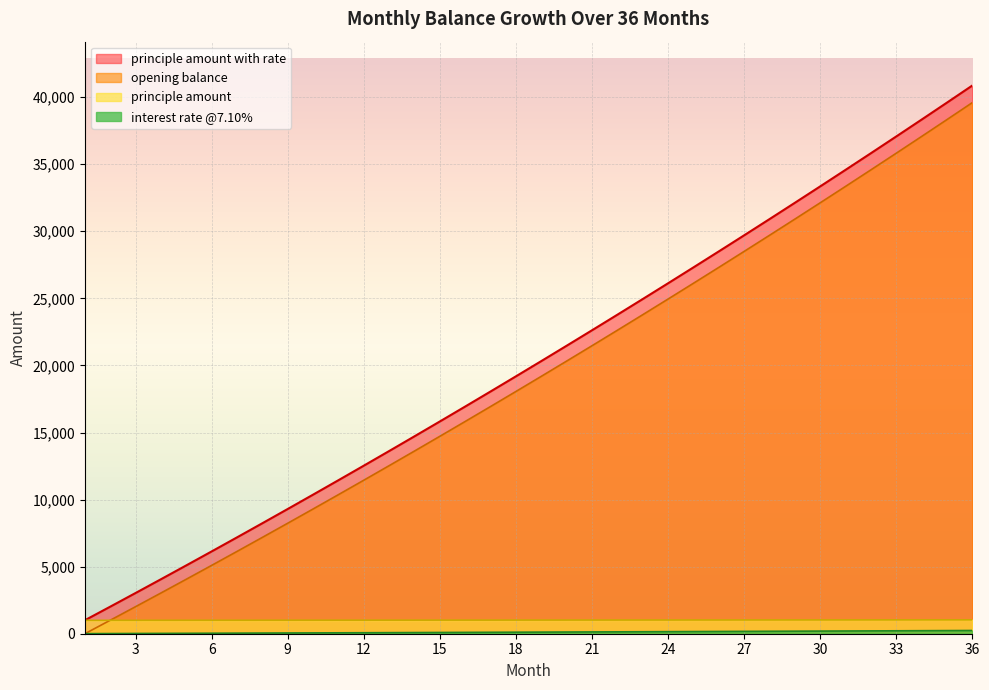

True or false: principle amount with rate and interest rate @7.10% cross at least once.

False